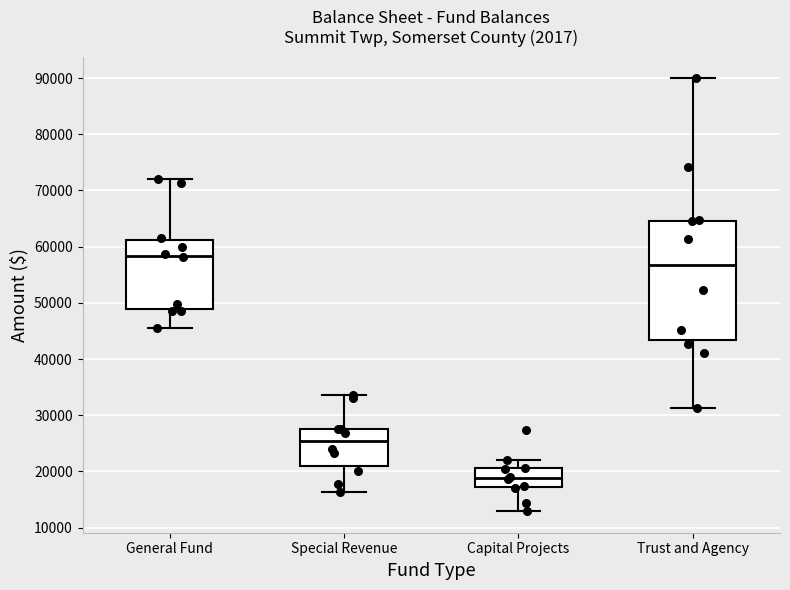

Reading left to right, read every box against the y-axis: the position of its median line, the range the box covers, and the ends of its whiskers. The values are not printed on the chart, so give them approximately, as read against the axis.

General Fund: median 58000, box 49000 to 61000, whiskers 46000 to 72000
Special Revenue: median 25000, box 21000 to 28000, whiskers 16000 to 34000
Capital Projects: median 19000, box 17000 to 21000, whiskers 13000 to 22000
Trust and Agency: median 57000, box 43000 to 65000, whiskers 31000 to 90000